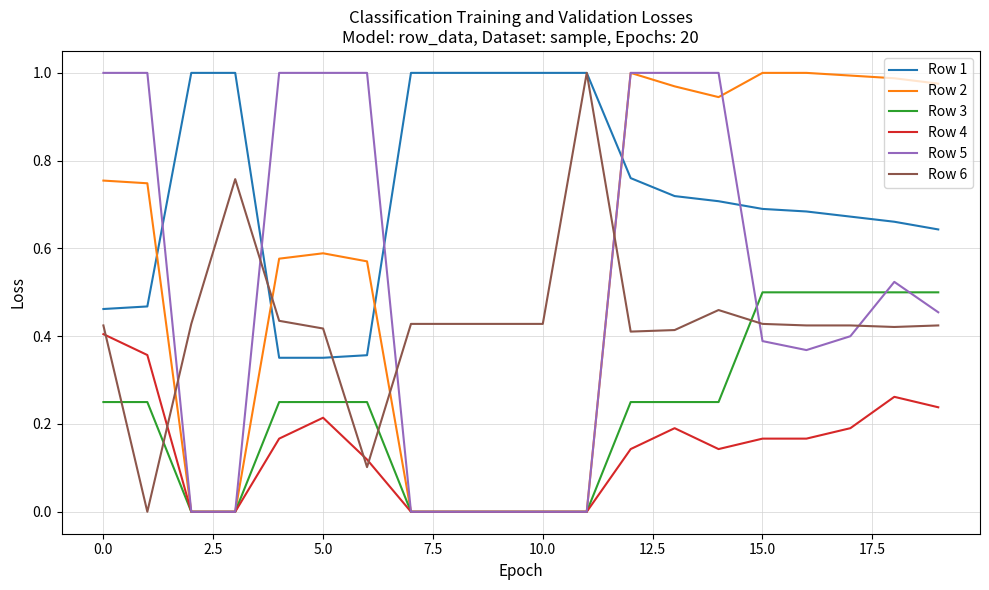

Which series has the largest total across all categories?

Row 1